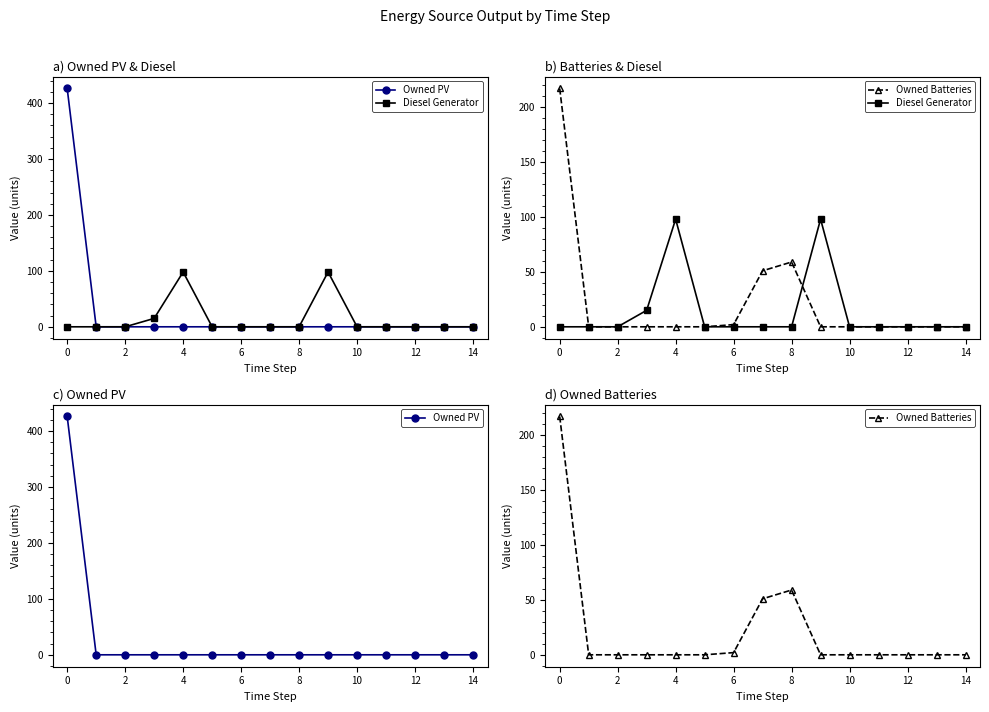

At 13, list the series in order from smallest to largest.

Owned PV, Diesel Generator, Owned Batteries